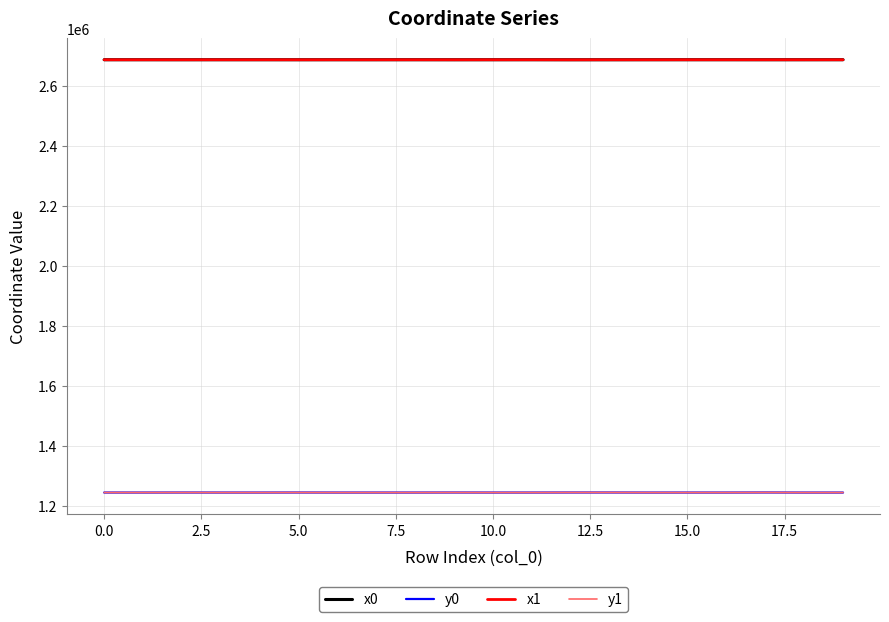

True or false: x0 and y0 cross at least once.

False